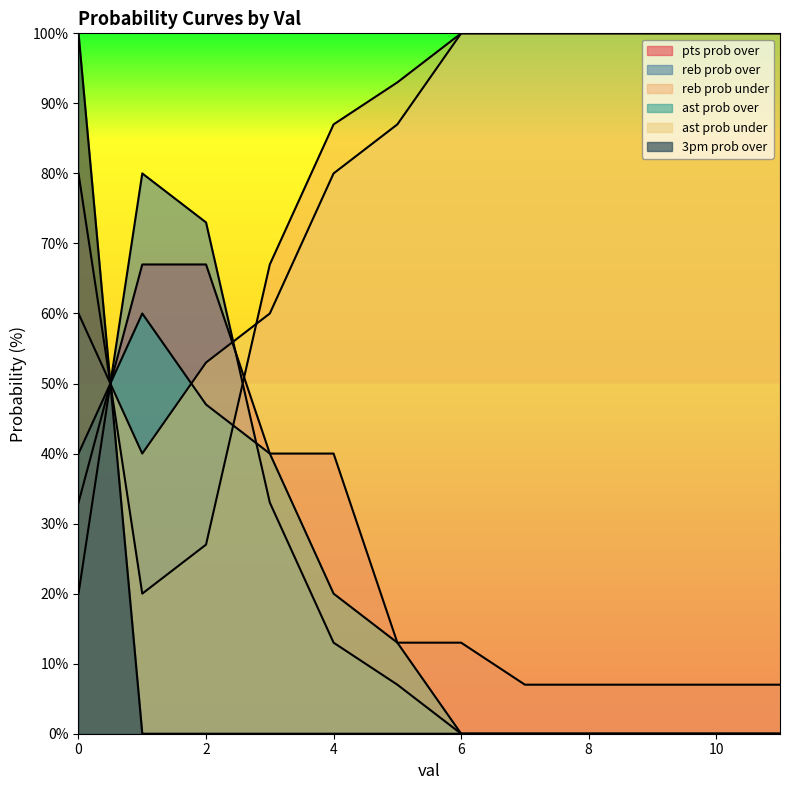

What value does the ast prob under series have at 0?

60